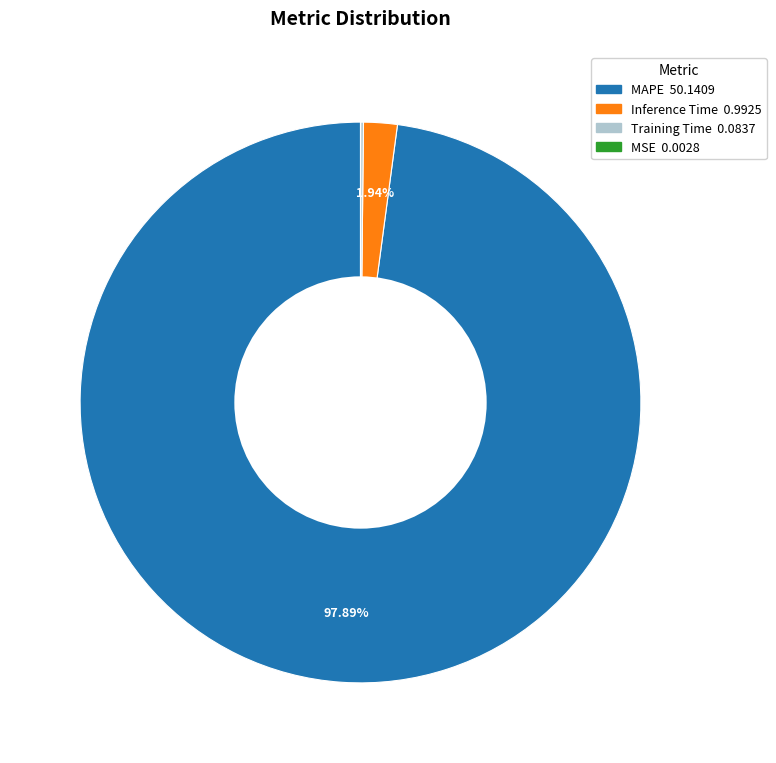

Is there a majority slice in this chart?

Yes